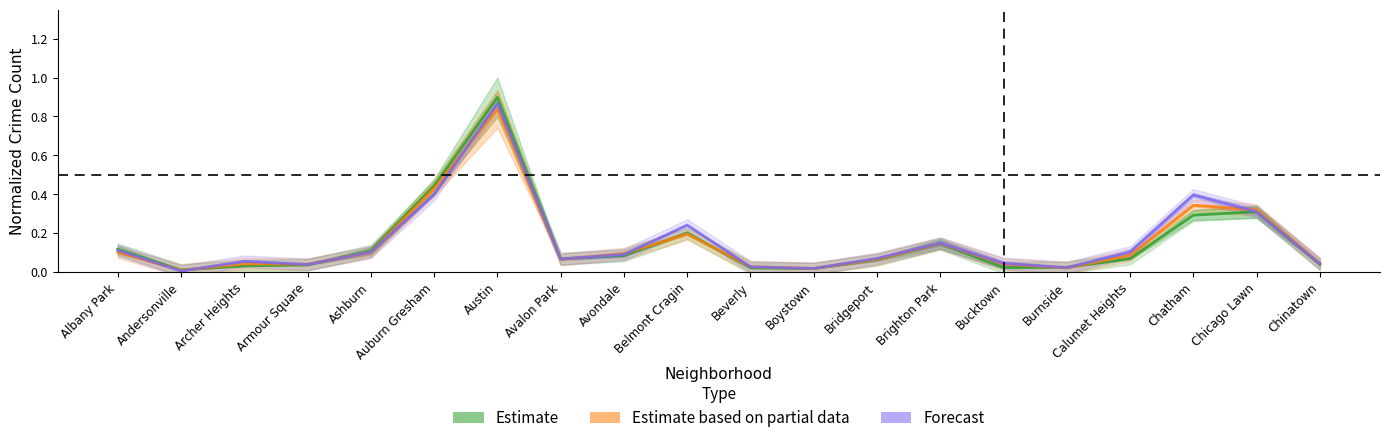

What is the label of the 9th point from the left?

Avondale